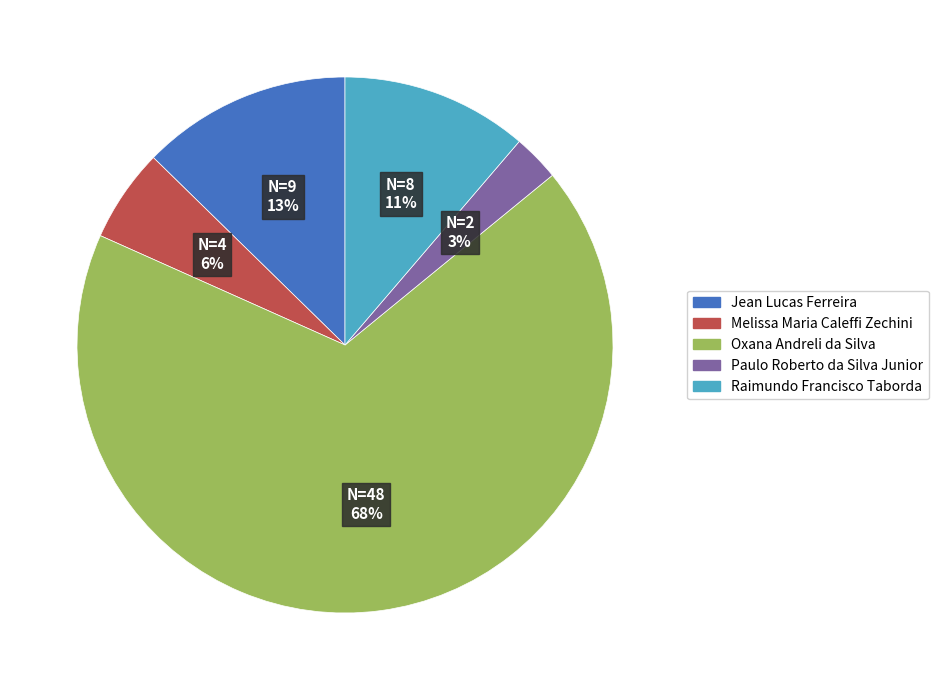

The Melissa Maria Caleffi Zechini slice represents 1% of the pie. True or false?

False